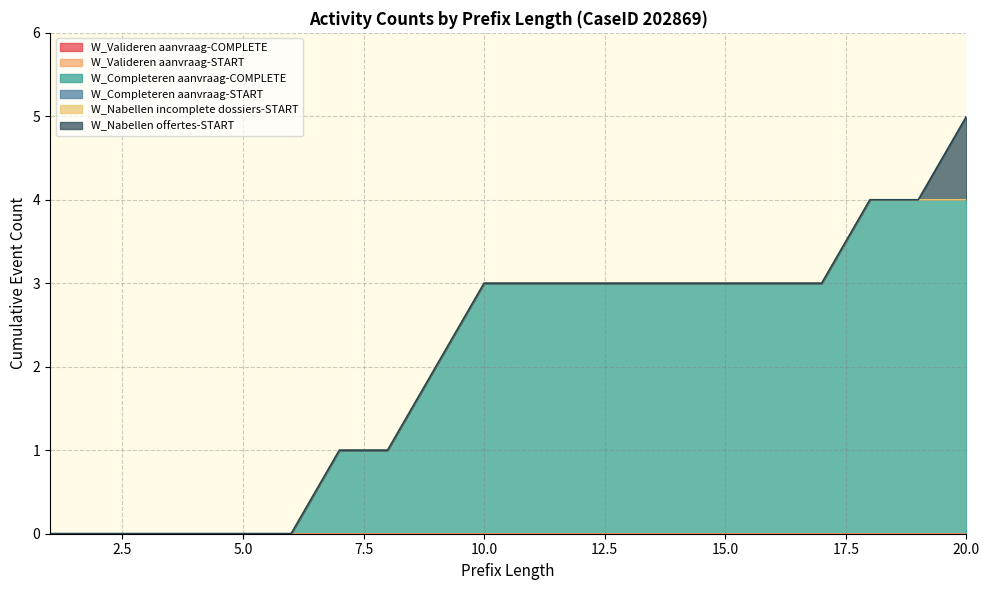

How many series are shown in this chart?

6